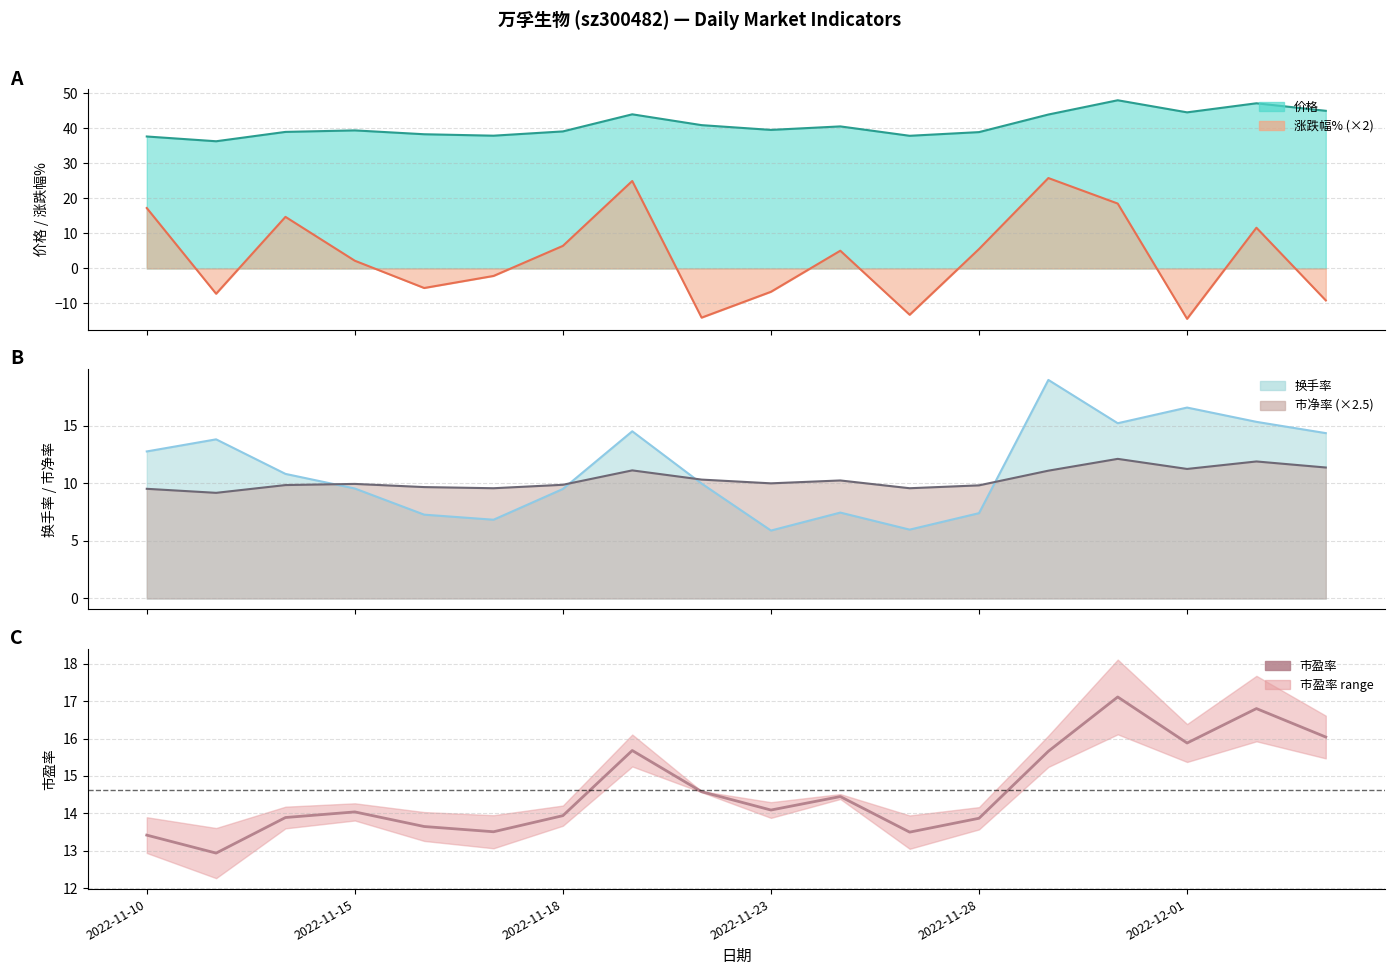

True or false: the data shows 14.6 at 8.

True